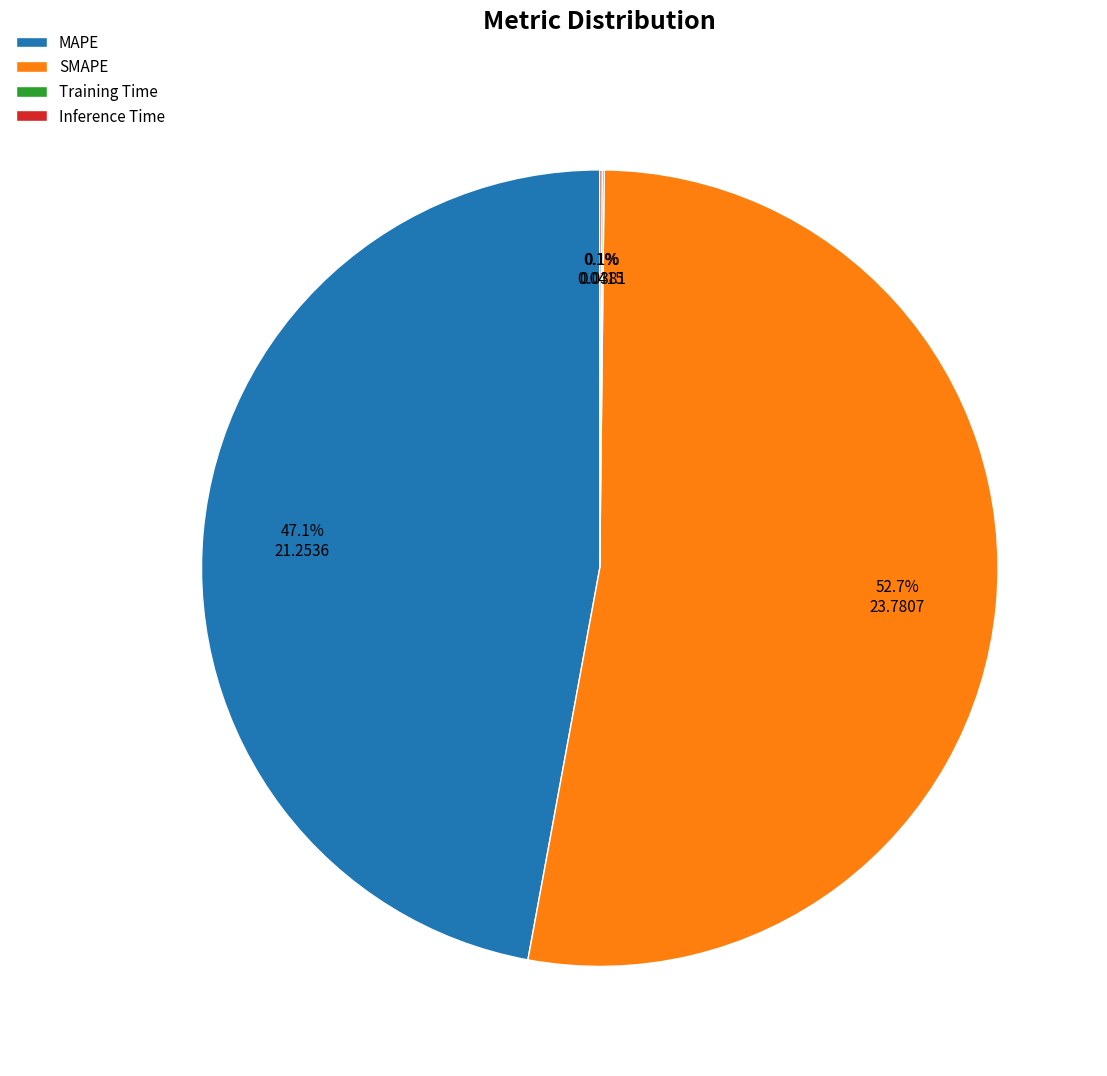

Which slice represents more than half of the pie?

SMAPE